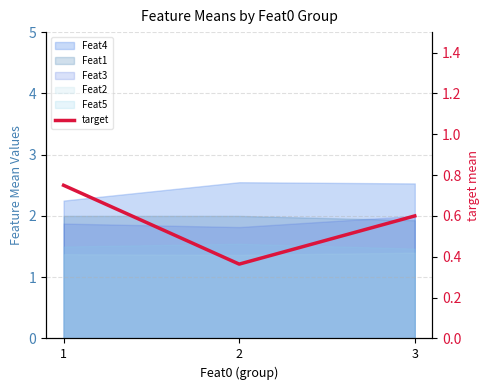

Which label corresponds to the smallest value in the chart?

2